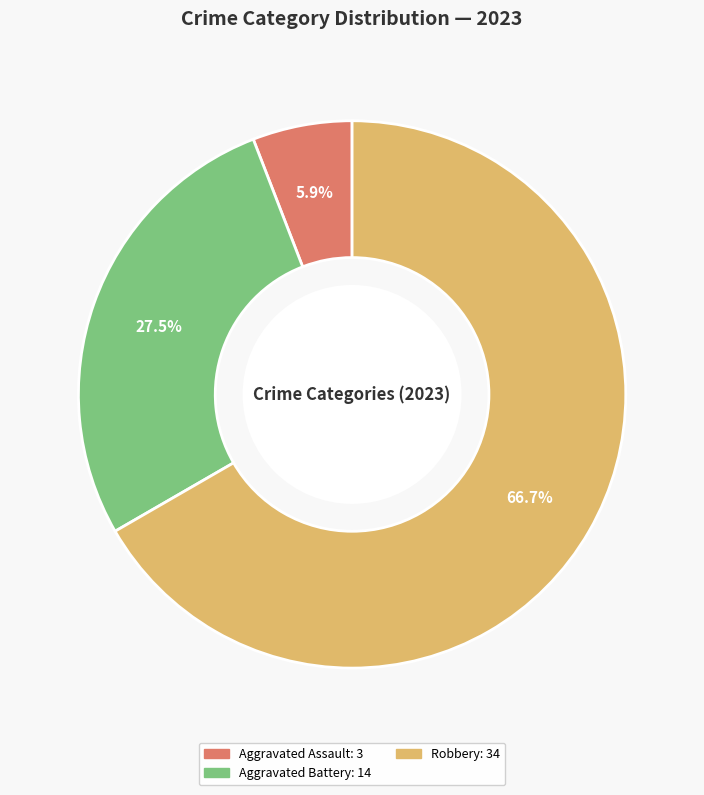

Does any single category account for the majority?

Yes